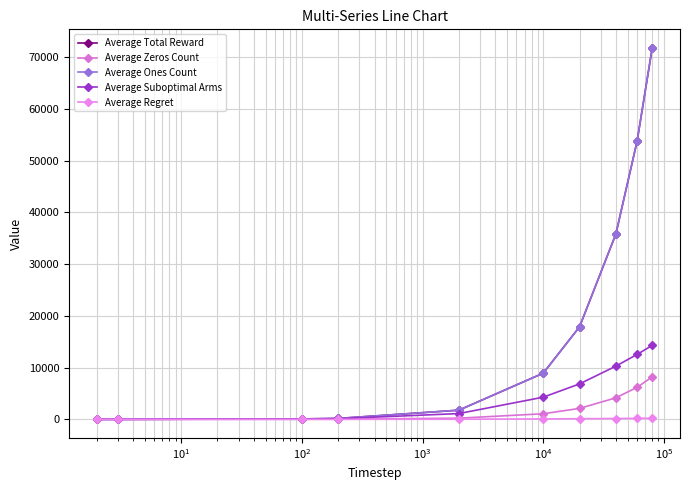

What is the value of the Average Zeros Count point at the 3rd from the left?

11.9